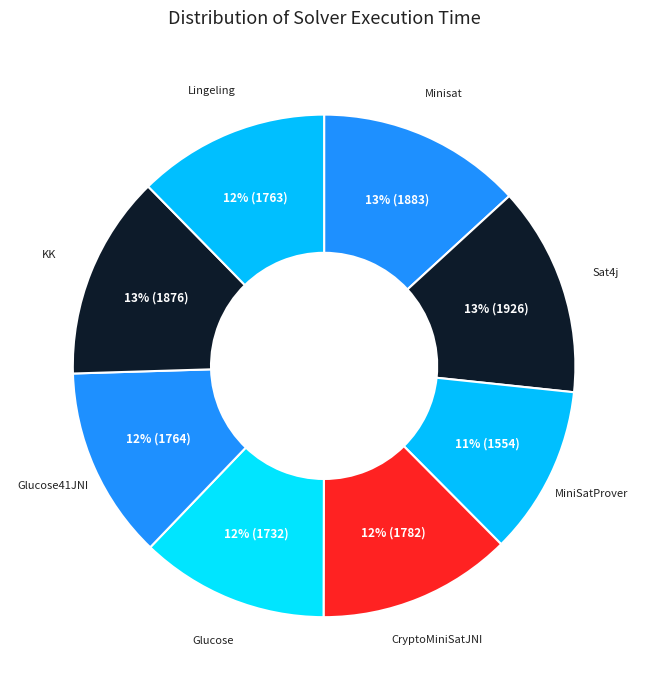

Is Sat4j the majority of the pie?

No